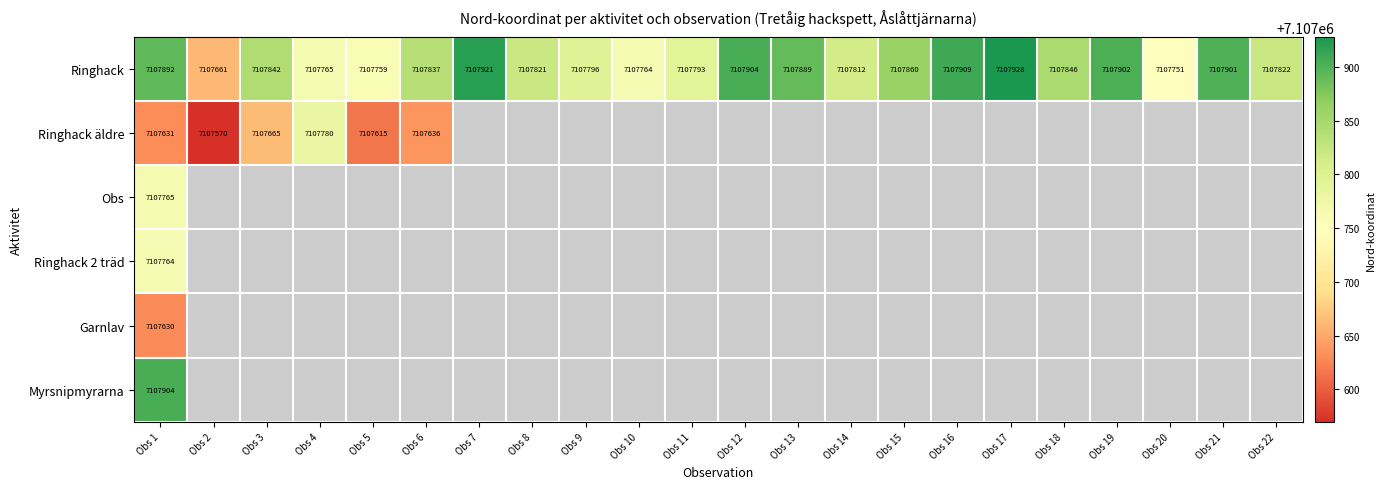

True or false: Ringhack has a value of 2374659 at Obs 17.

False